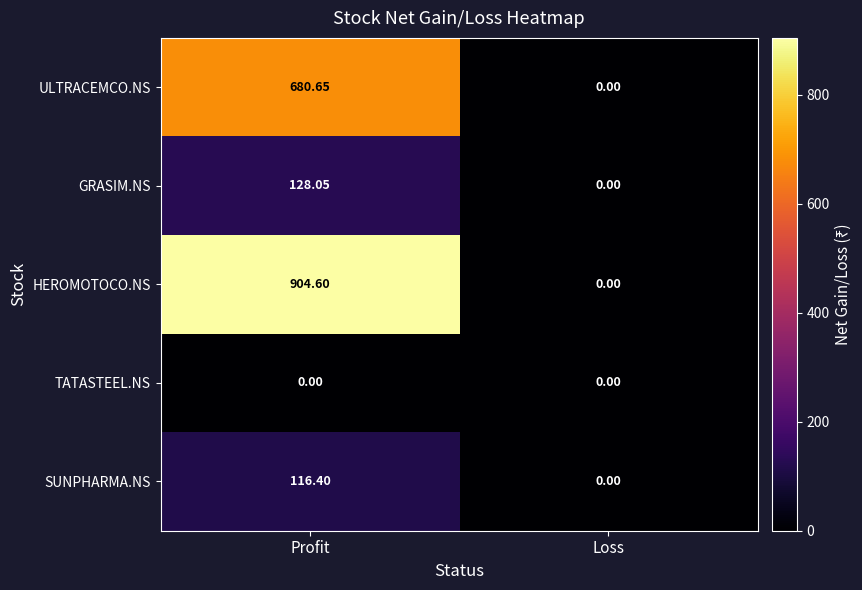

Which category has the highest value in the HEROMOTOCO.NS series?

Profit